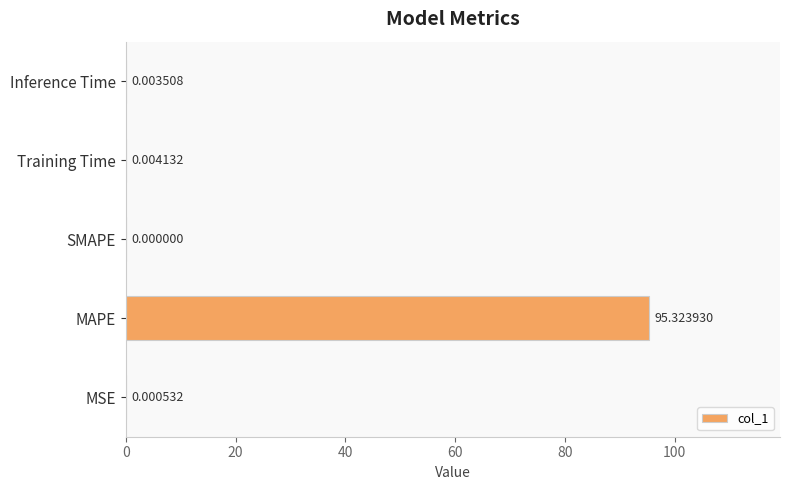

What is the sum of all values?

95.3